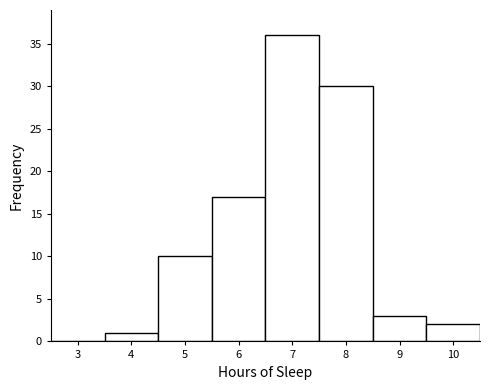

Reading left to right, transcribe this chart: for each bar, give the range it covers on the x-axis and its height. The values are not printed on the chart, so give them approximately, as read against the axis.

2.5 to 3.5: 0
3.5 to 4.5: 1
4.5 to 5.5: 10
5.5 to 6.5: 17
6.5 to 7.5: 36
7.5 to 8.5: 30
8.5 to 9.5: 3
9.5 to 10.5: 2